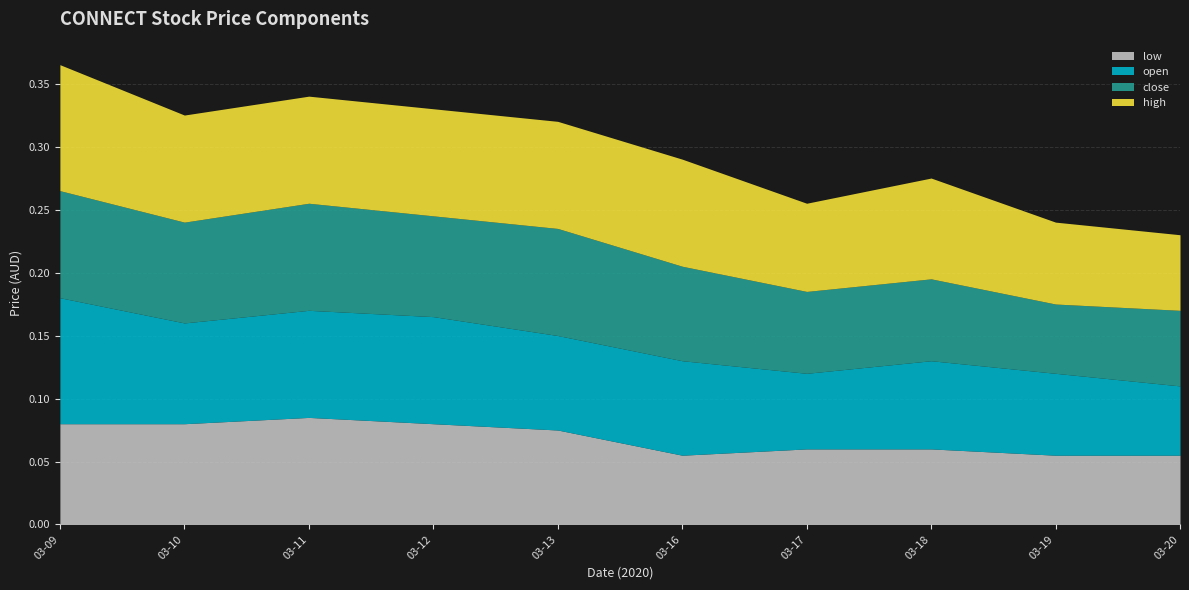

What is the value of the high point at the 7th from the left?

0.1